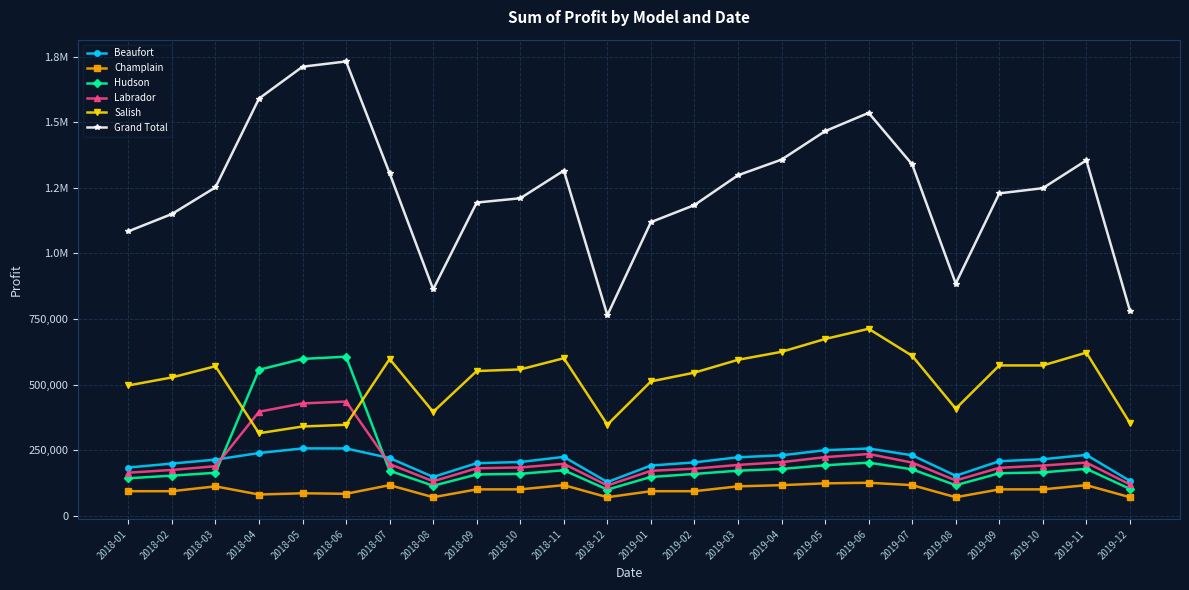

What is the label of the 18th point from the left?

2019-06